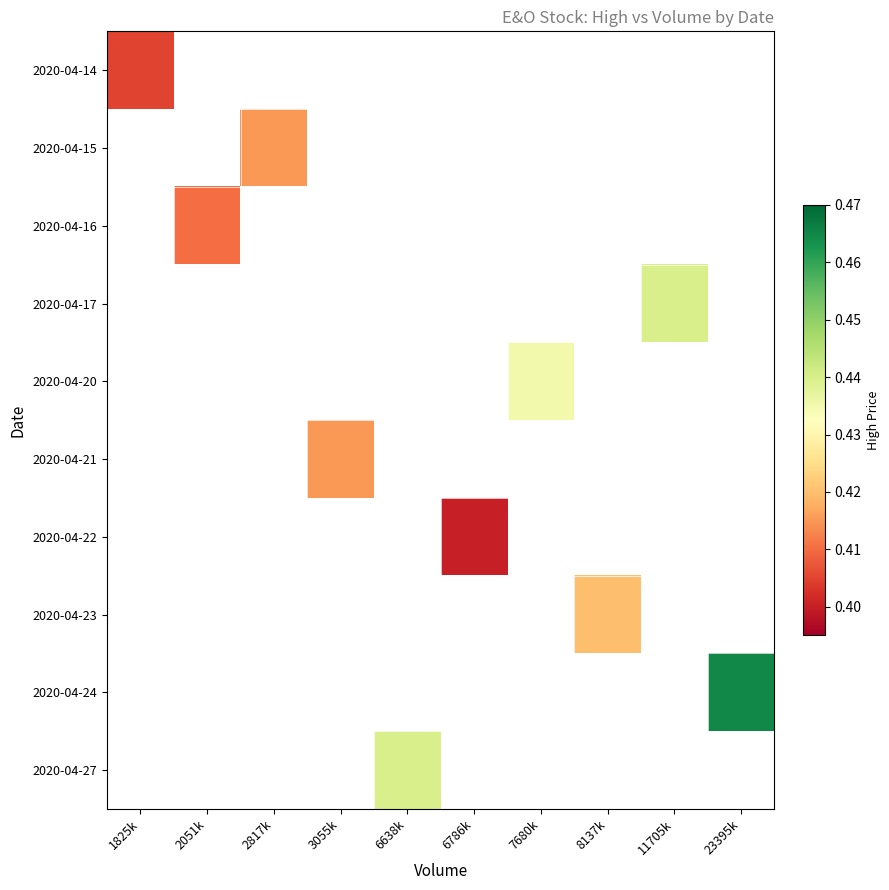

At how many categories does at least one series exceed 0?

10